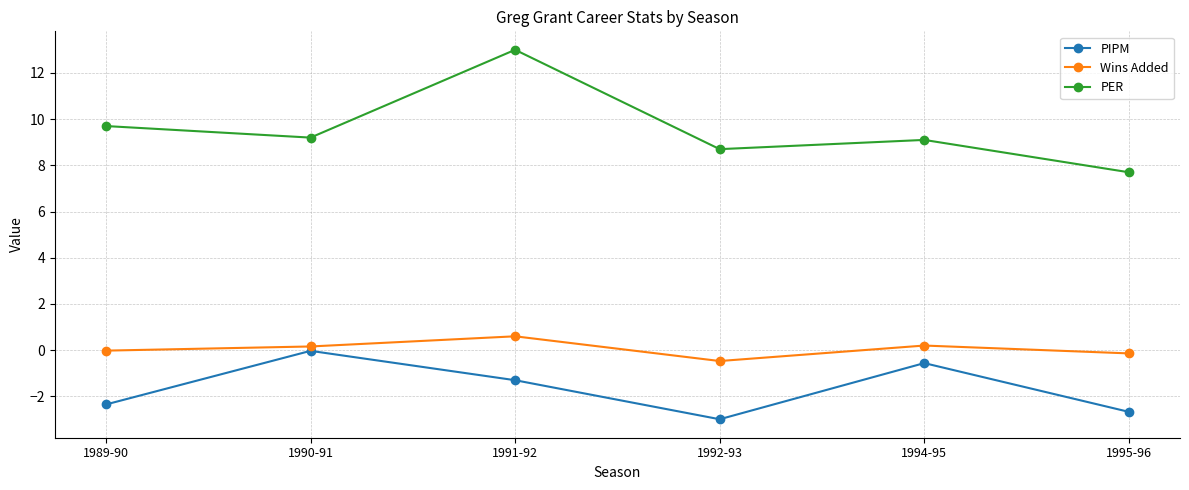

Which label corresponds to the smallest value in the chart?

1992-93